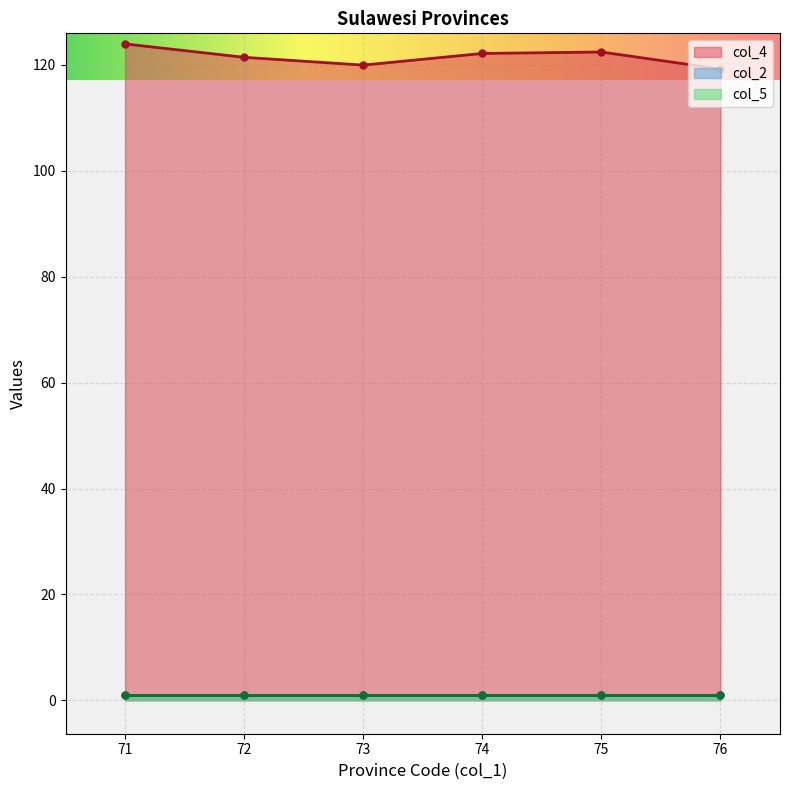

At how many categories does at least one series exceed 71?

6